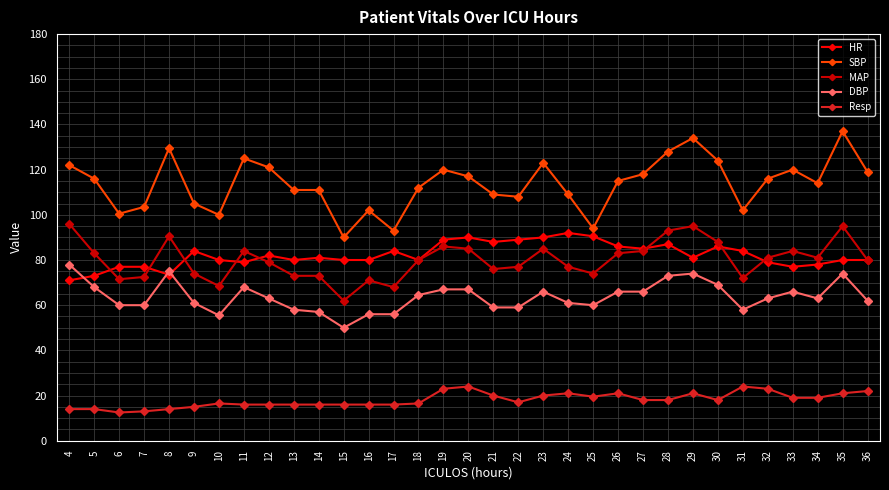

At which label does DBP reach its minimum?

15